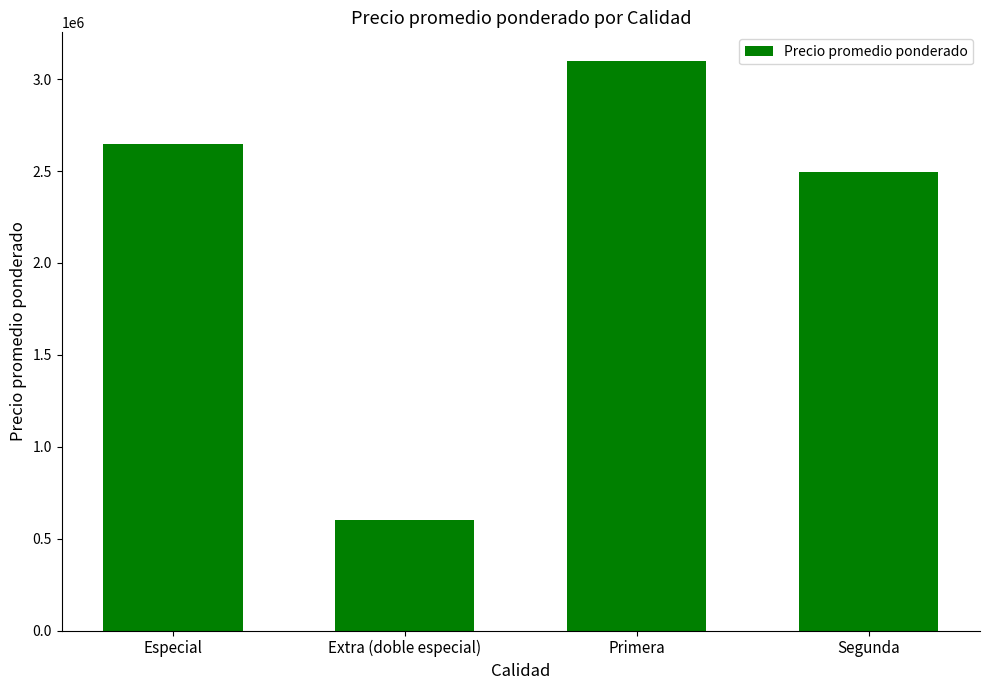

What is the label of the 3rd bar from the left?

Primera